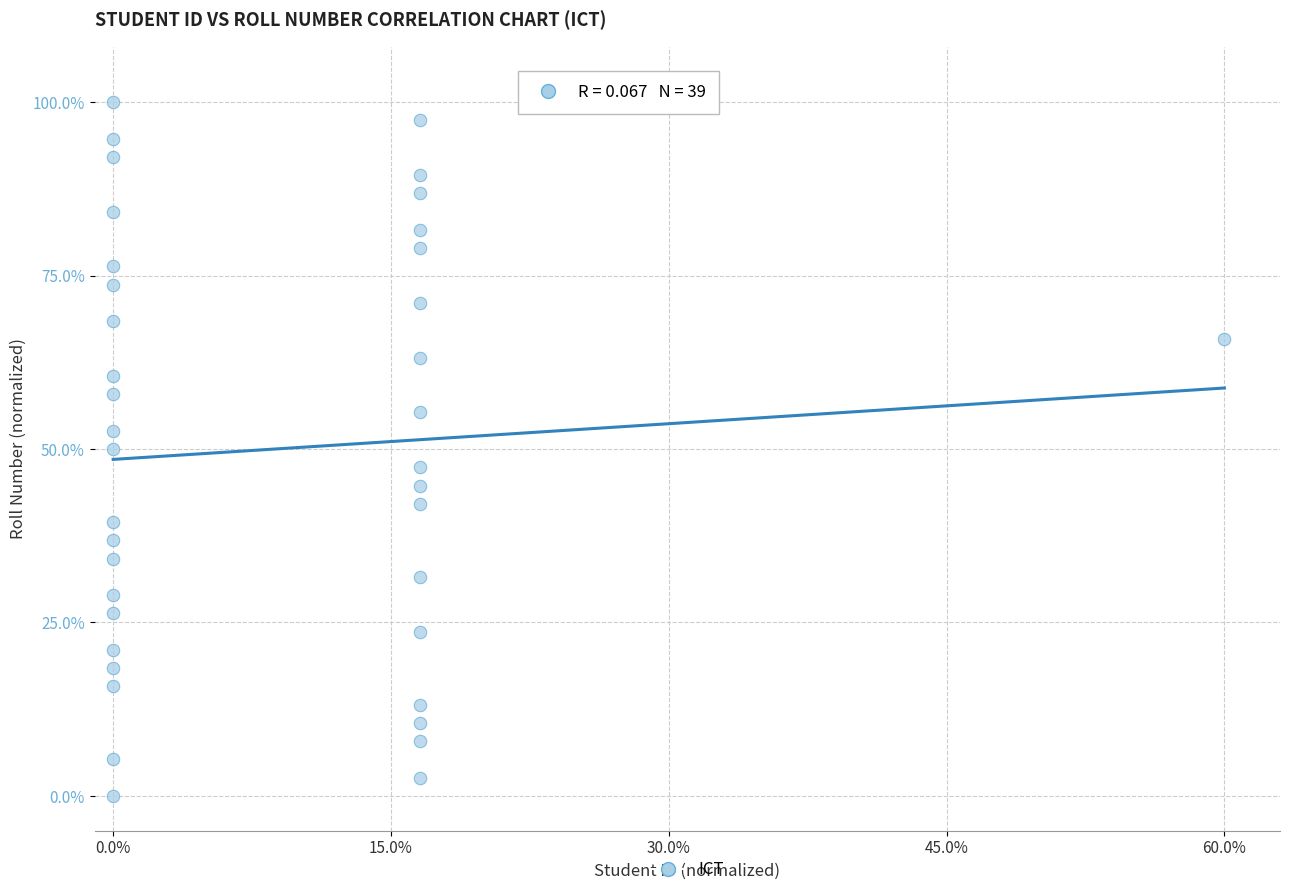

What is the range of X values (max minus min)?

60.0